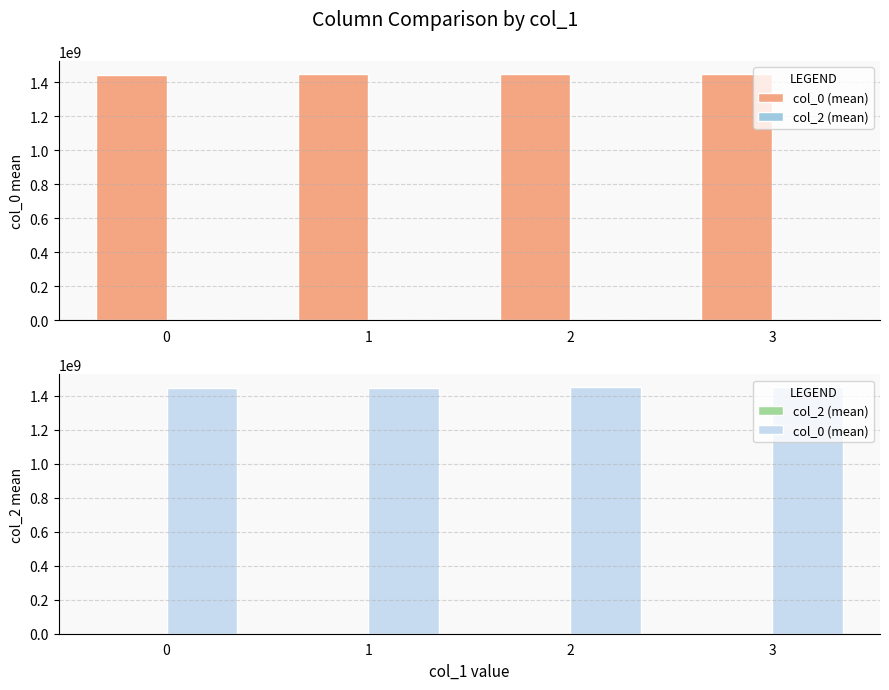

Is it true that col_0 (mean) equals 2456339551.9 at 1?

False